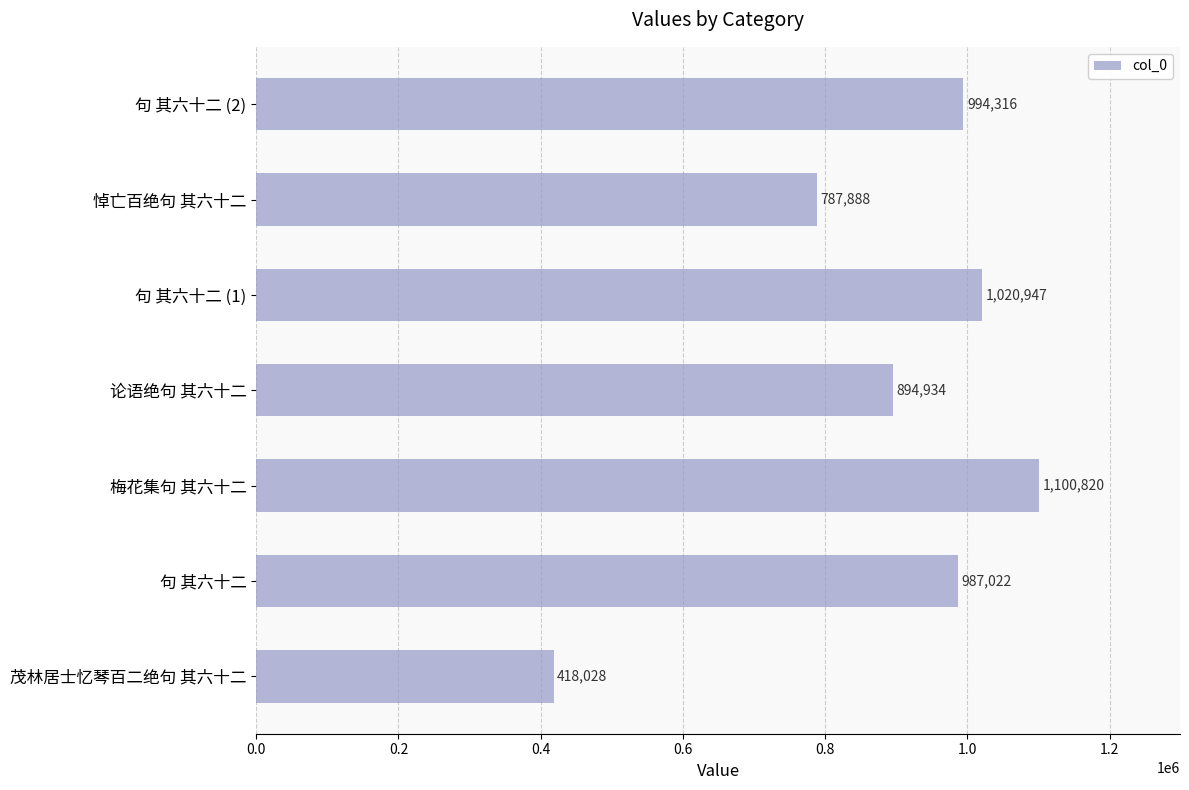

How many bars are there in total?

7